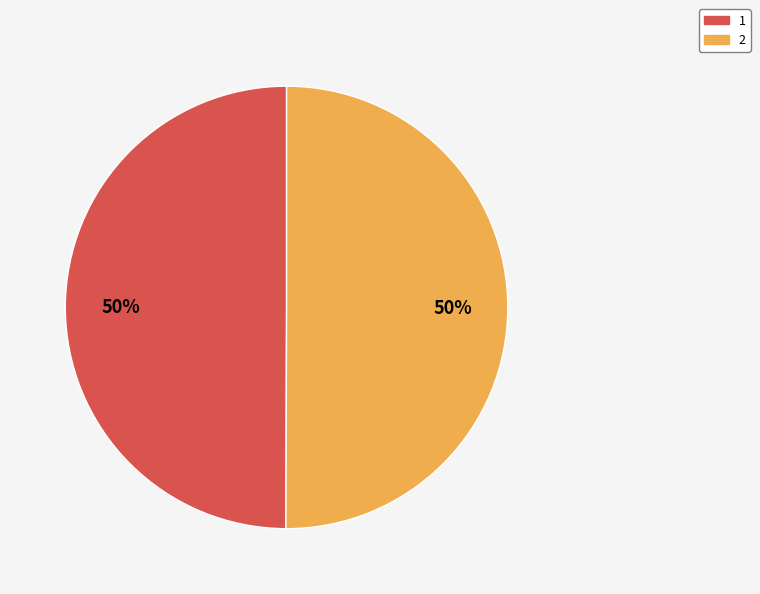

True or false: 1 accounts for 44% of the total.

False